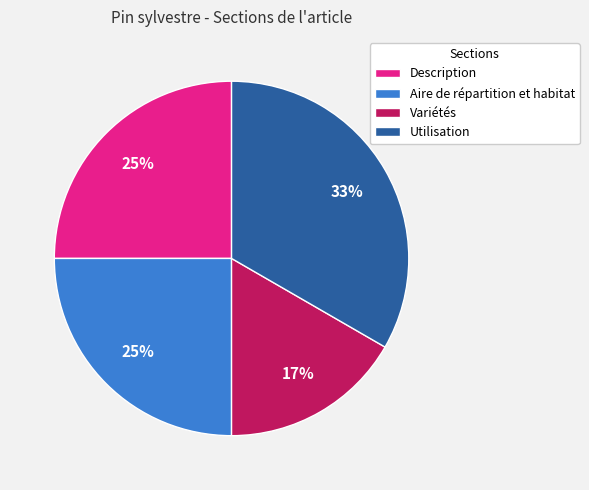

To the nearest percent, what is the combined percentage of Utilisation and Variétés?

50%